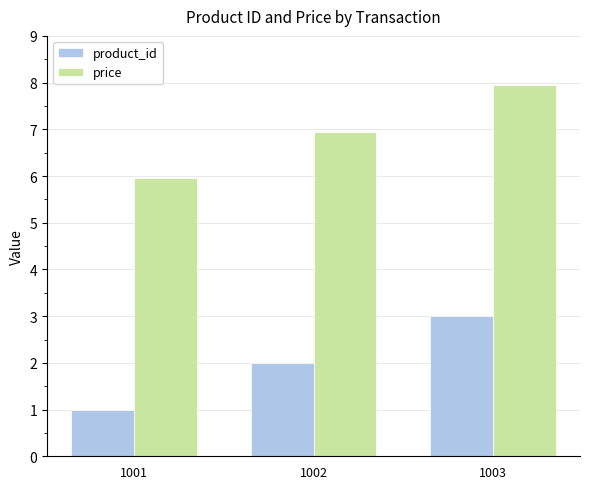

The price series shows 12.1 at 1002. True or false?

False